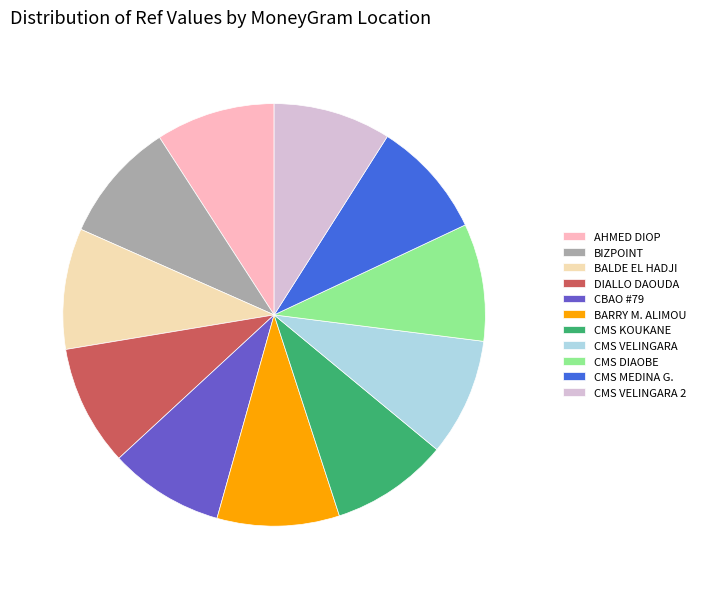

What is the ratio of the value at AHMED DIOP to the value at DIALLO DAOUDA?

1.0